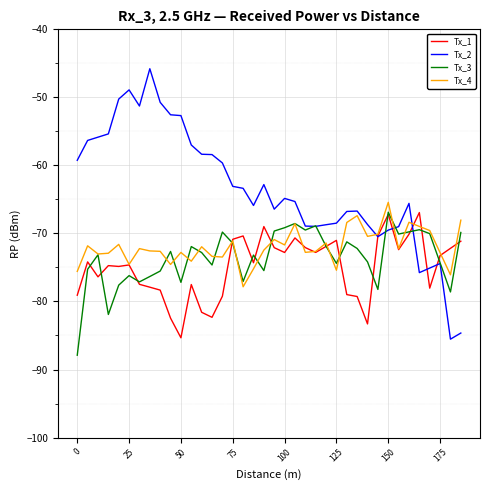

Does the chart display data point markers on the line(s)?

No